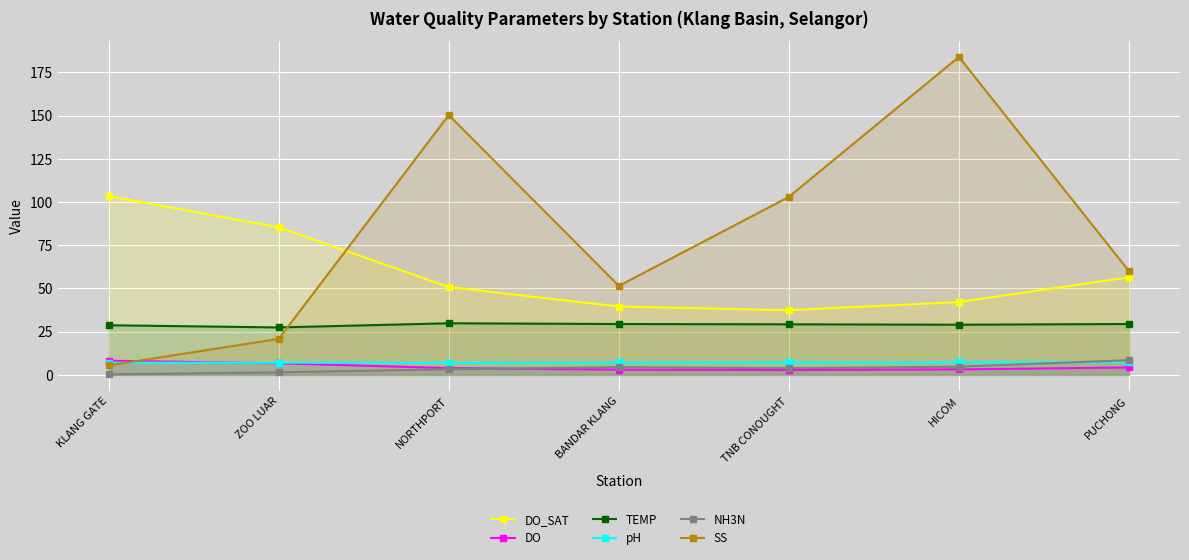

True or false: TEMP and NH3N intersect in this chart.

False